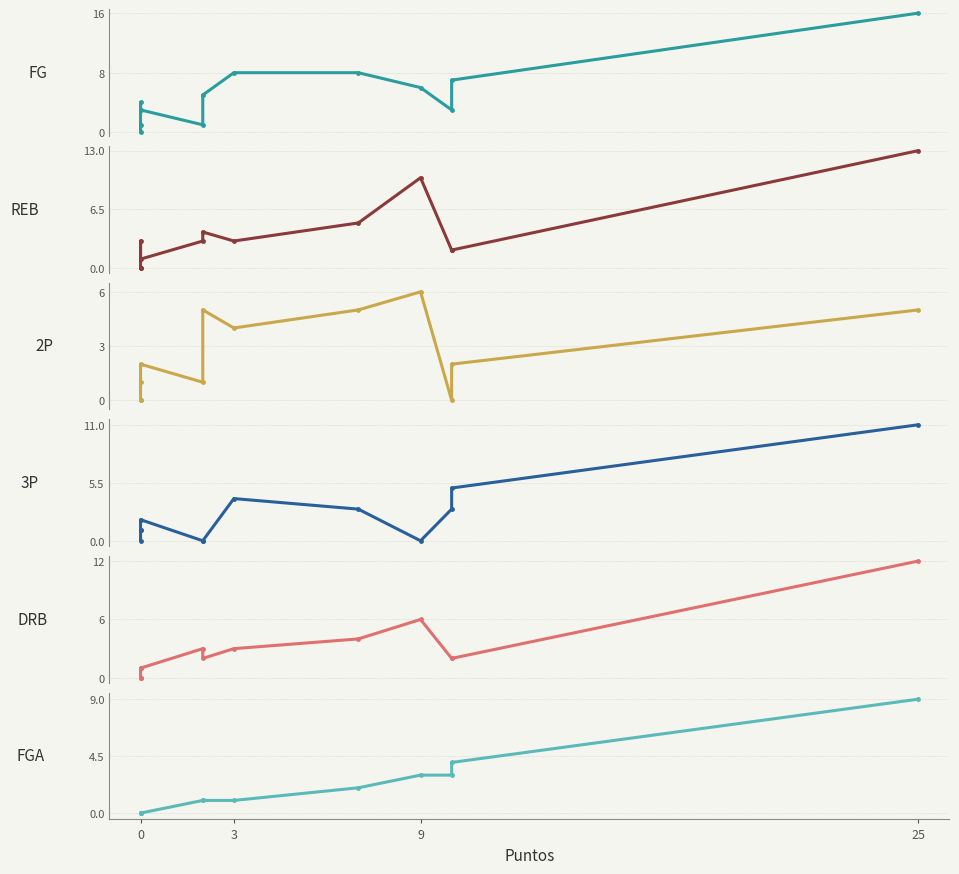

True or false: FGA and DRB cross at least once.

True